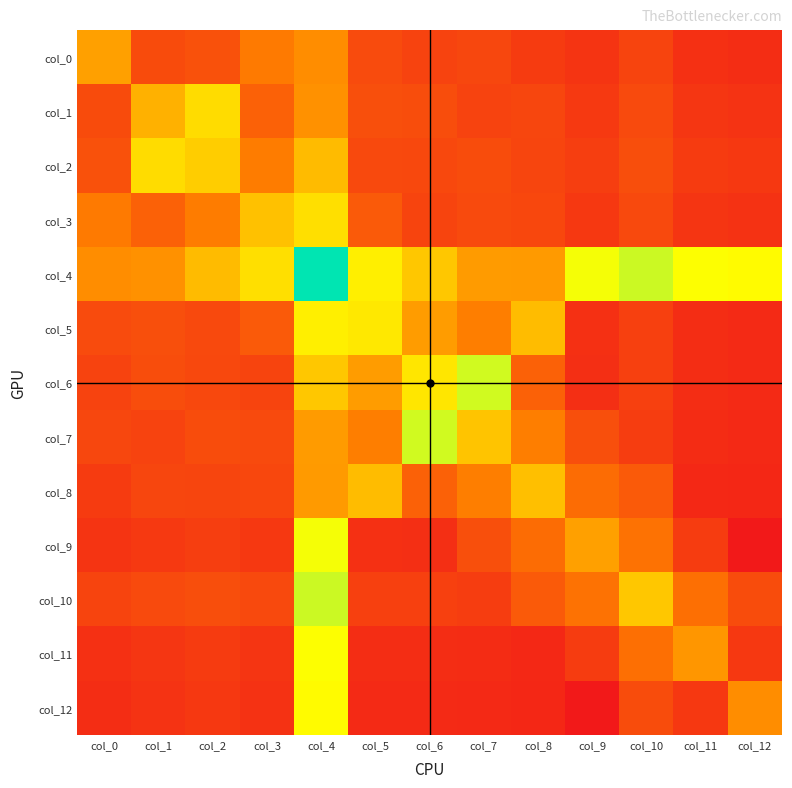

Rank the series by their maximum value, from lowest to highest.

col_0, col_8, col_1, col_2, col_3, col_5, col_12, col_11, col_9, col_6, col_7, col_10, col_4